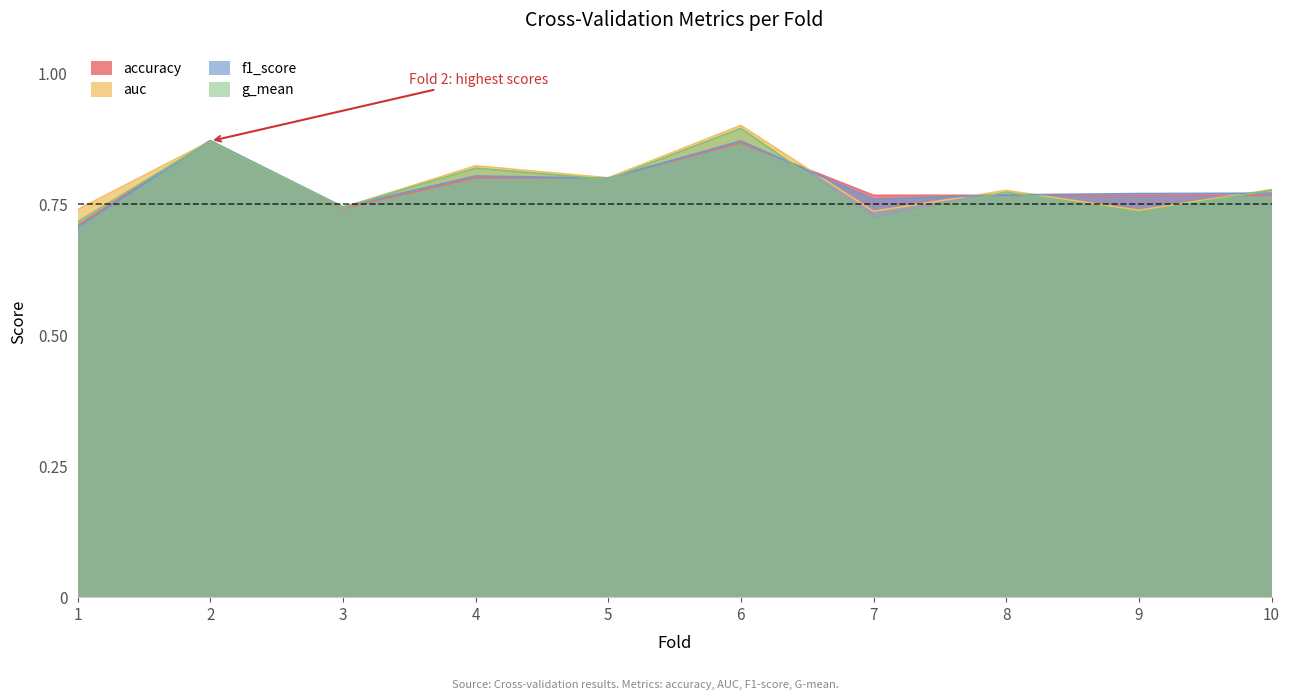

At which category is the sum across all series the highest?

6